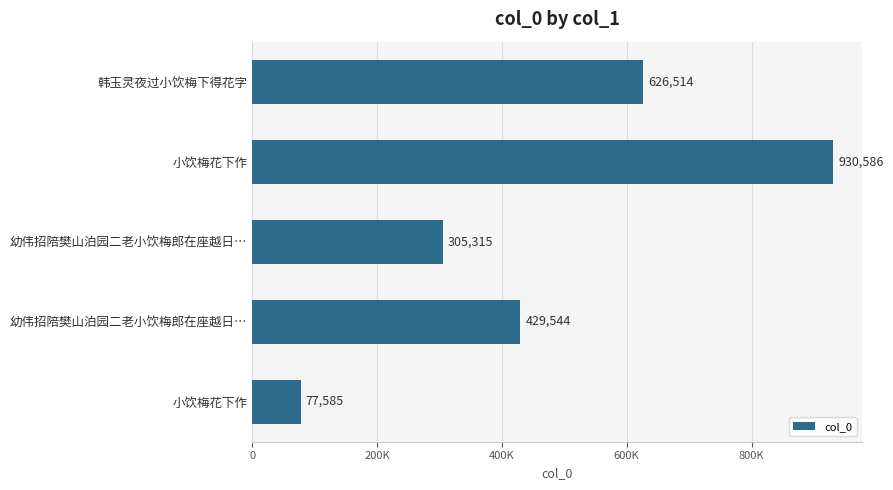

What is the sum of all values?

2369544